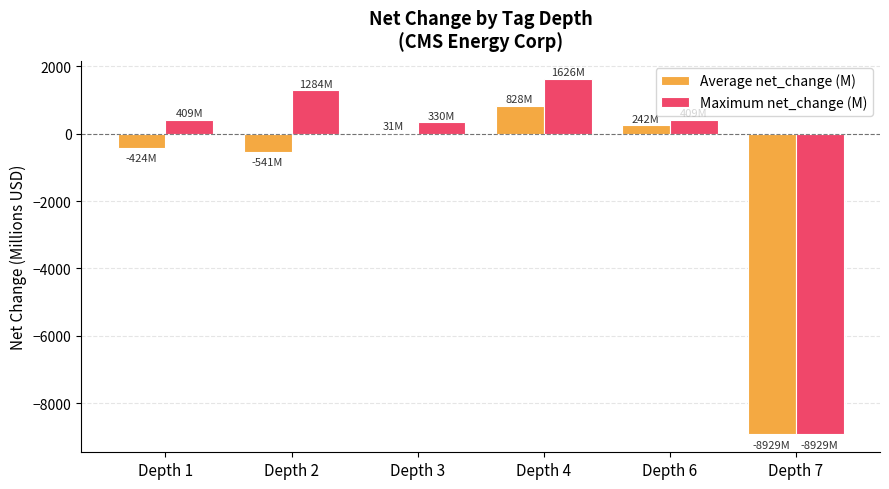

Which category has the highest value in the Maximum net_change (M) series?

Depth 4